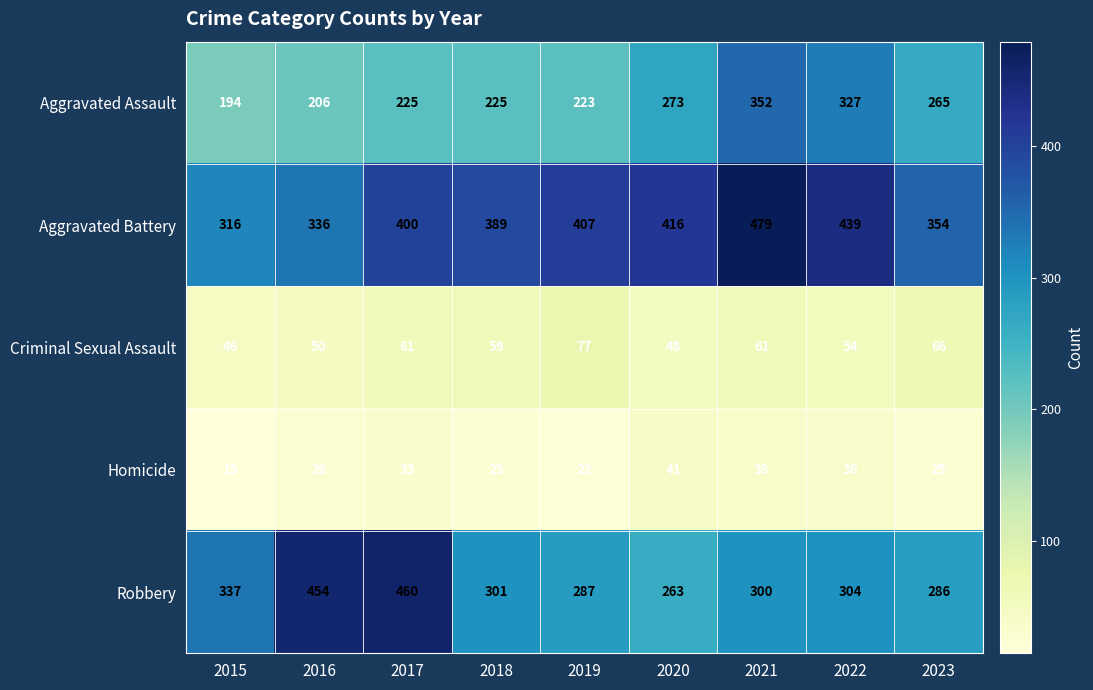

Read the Aggravated Assault value at 2015, to the nearest 10.

190